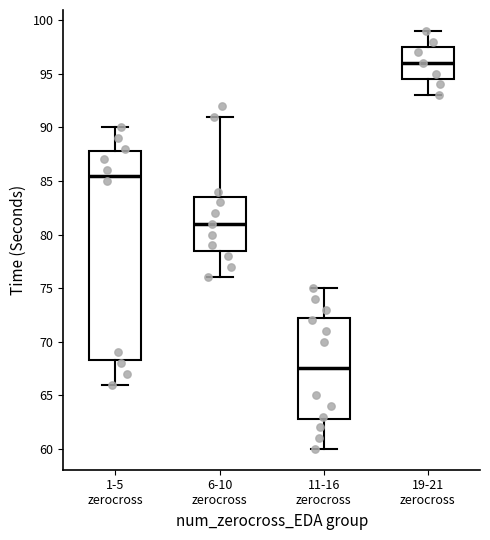

Which box's median line is the lowest?

11-16 zerocross